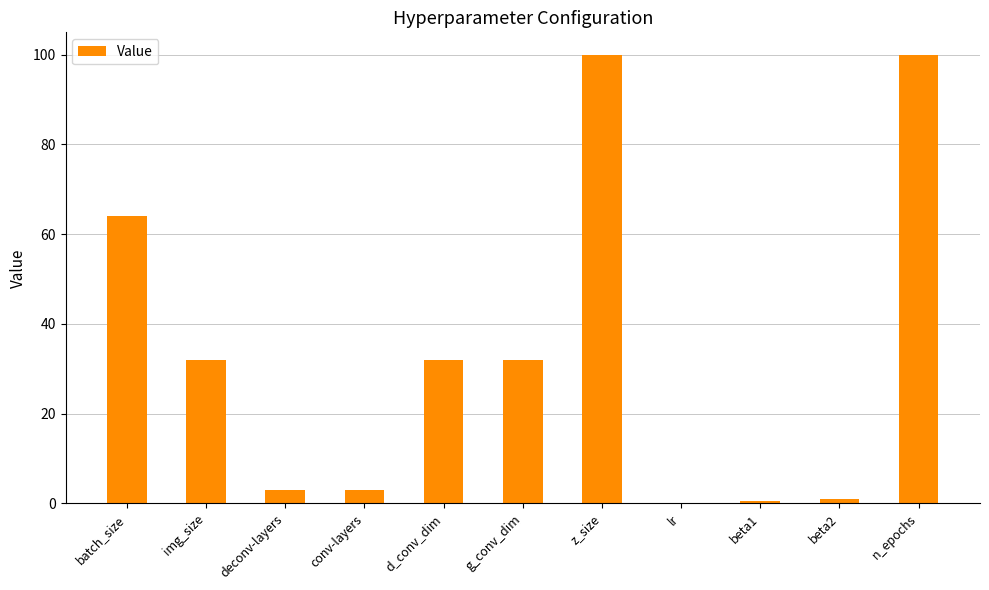

Between lr and beta2, which is larger?

beta2